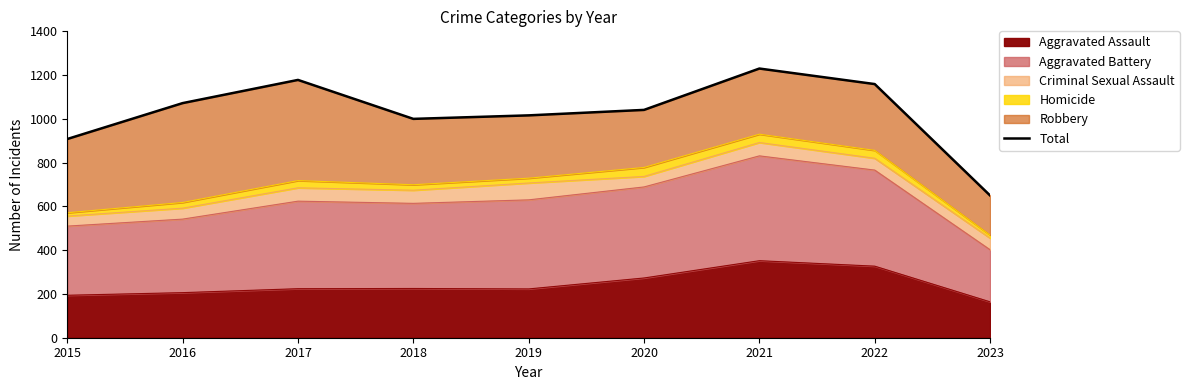

Does the chart have visible grid lines?

No